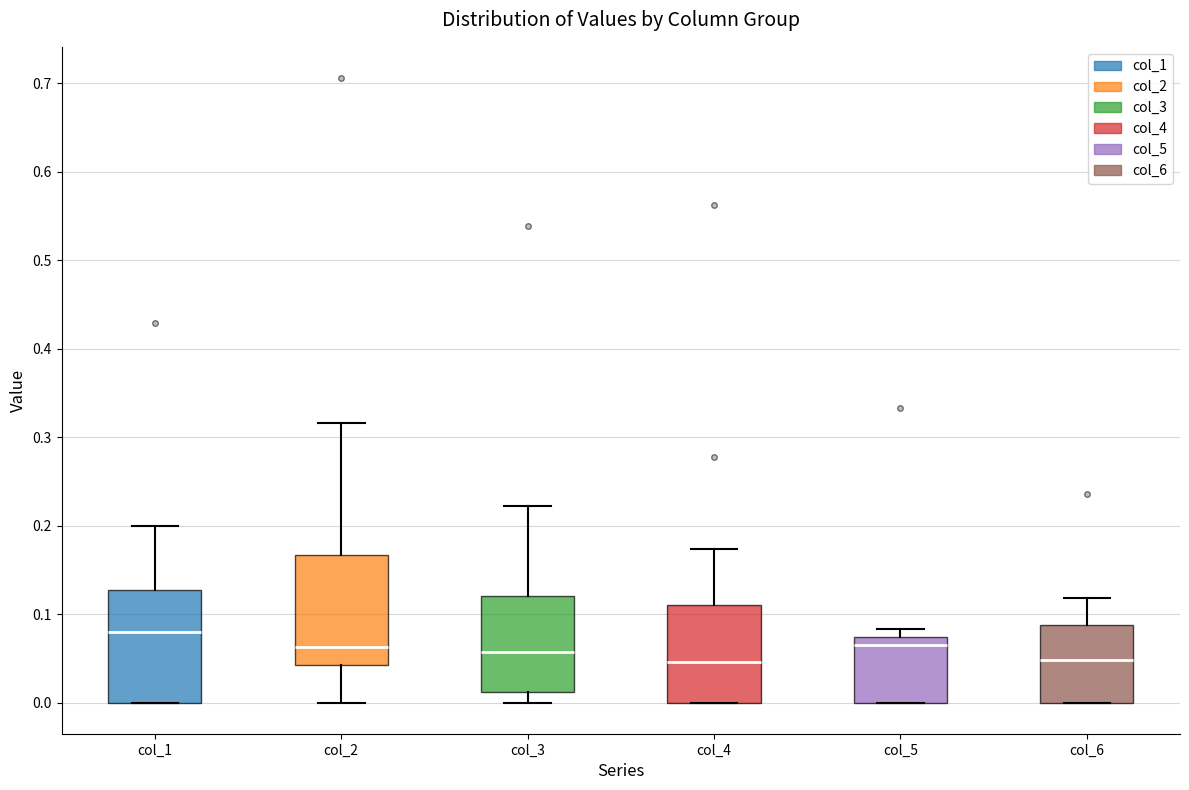

Reading left to right, read every box against the y-axis: the position of its median line, the range the box covers, and the ends of its whiskers. The values are not printed on the chart, so give them approximately, as read against the axis.

col_1: median 0.08, box 0.00 to 0.13, whiskers 0.00 to 0.20
col_2: median 0.06, box 0.04 to 0.17, whiskers 0.00 to 0.32
col_3: median 0.06, box 0.01 to 0.12, whiskers 0.00 to 0.22
col_4: median 0.05, box 0.00 to 0.11, whiskers 0.00 to 0.17
col_5: median 0.06, box 0.00 to 0.07, whiskers 0.00 to 0.08
col_6: median 0.05, box 0.00 to 0.09, whiskers 0.00 to 0.12